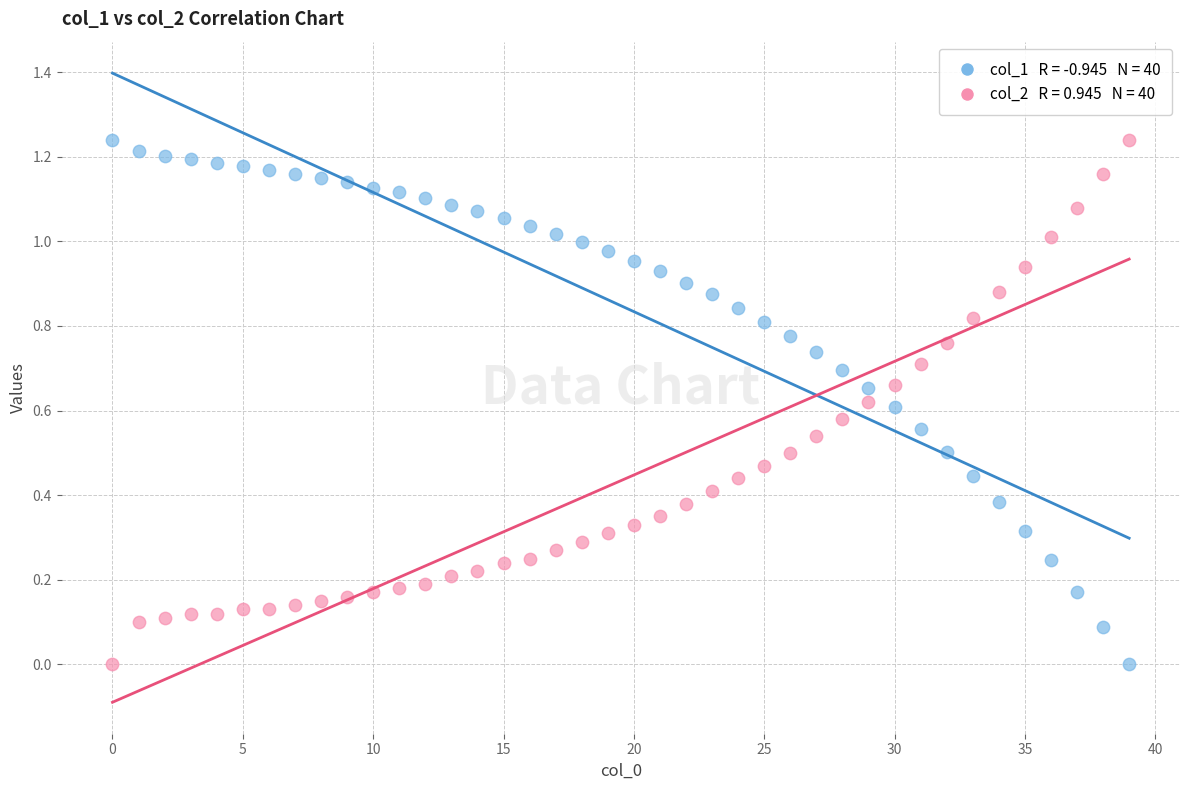

How many points are shown in the scatter plot?

80